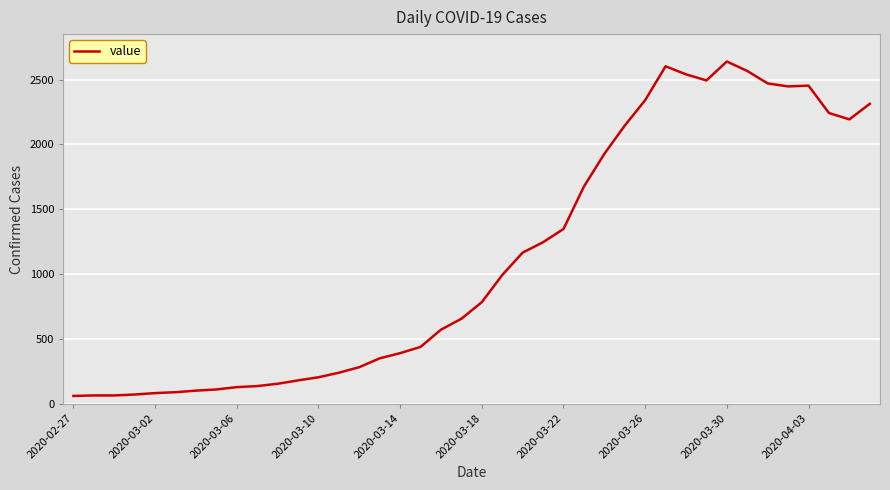

What is the difference between the maximum and minimum values?

2578